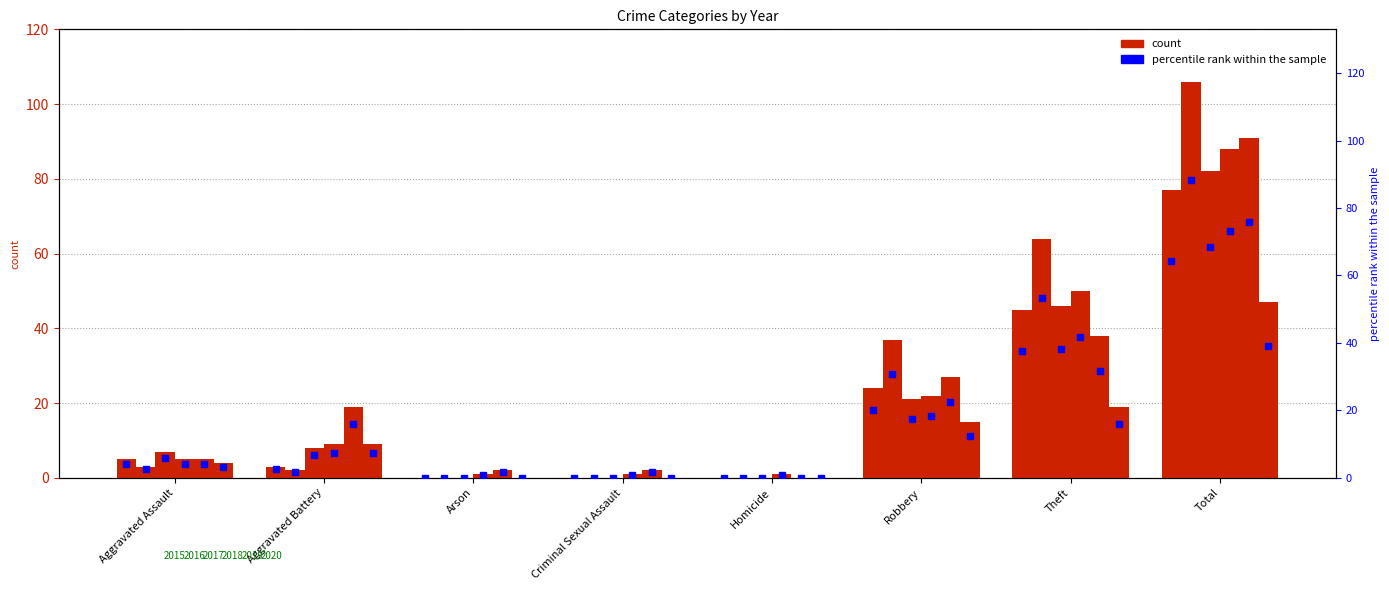

The value at Homicide is -38.1. True or false?

False